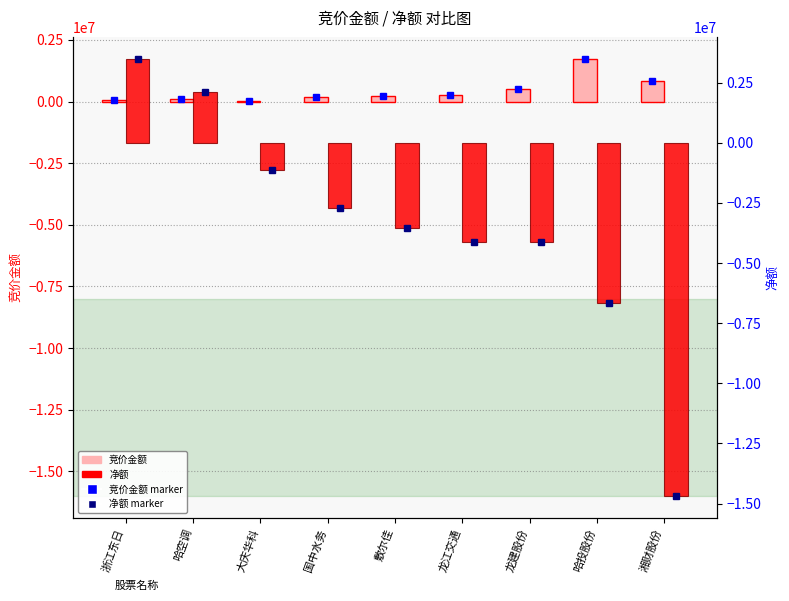

Which series changed the most between 浙江东日 and 湘财股份?

净额